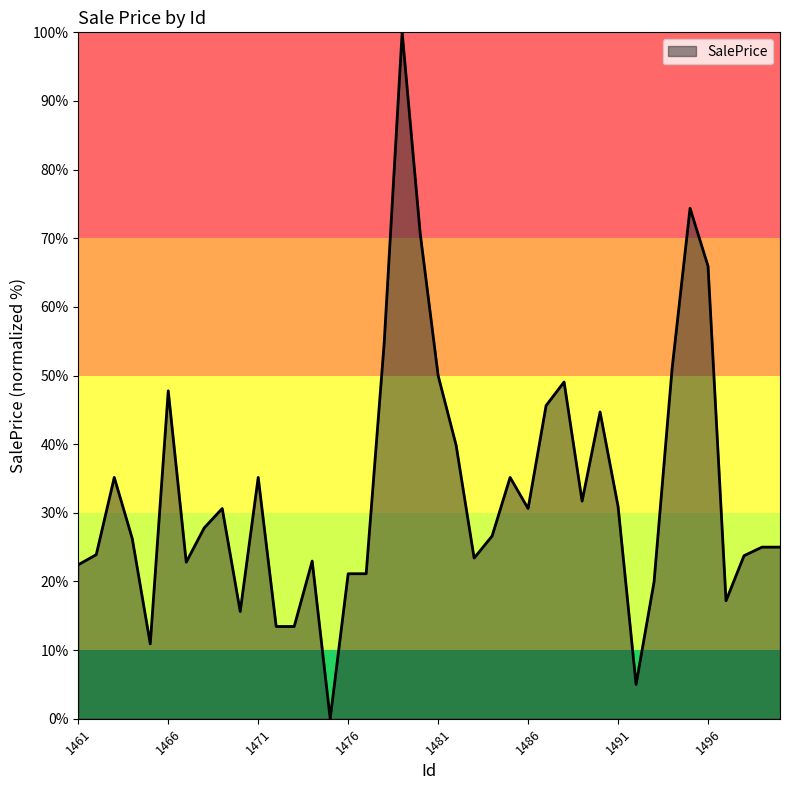

What is the difference between the maximum and minimum values?

100.0